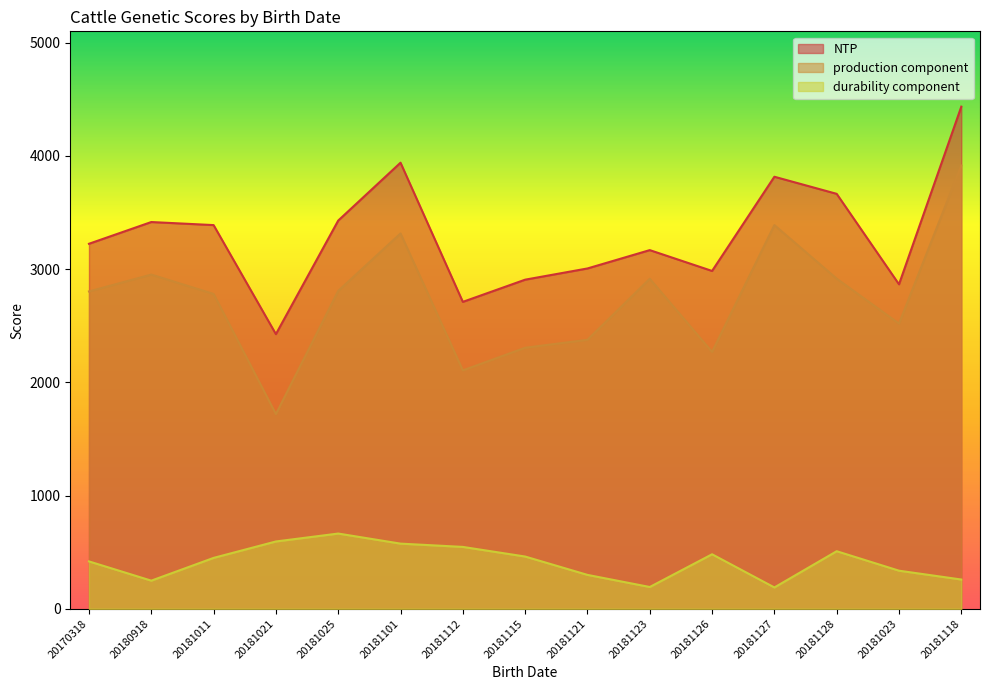

What is the difference between the highest and lowest values at 20181115?

2445